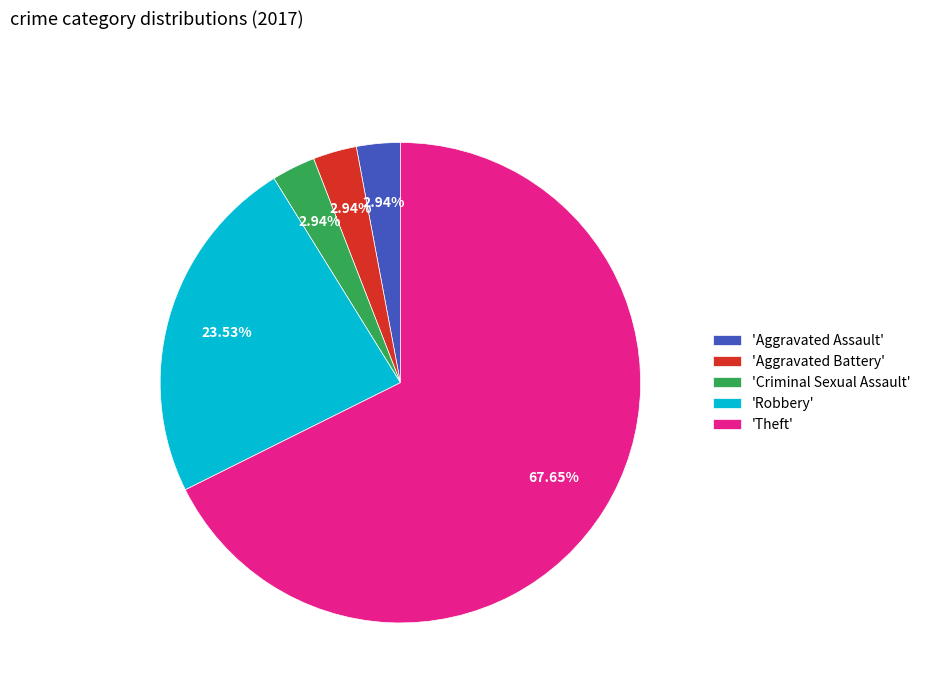

What is the largest slice in the pie chart?

'Theft'